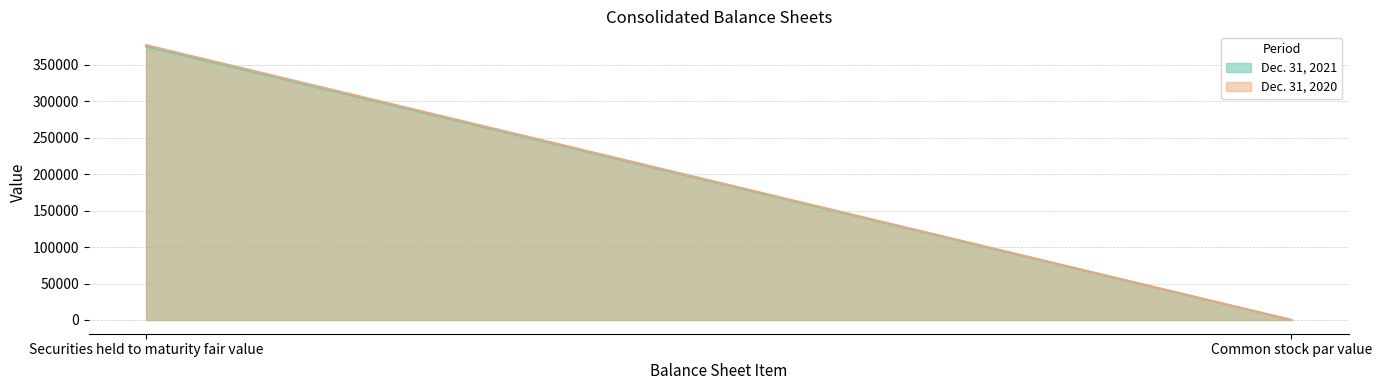

At Common stock par value, list the series in order from largest to smallest.

Dec. 31, 2021, Dec. 31, 2020